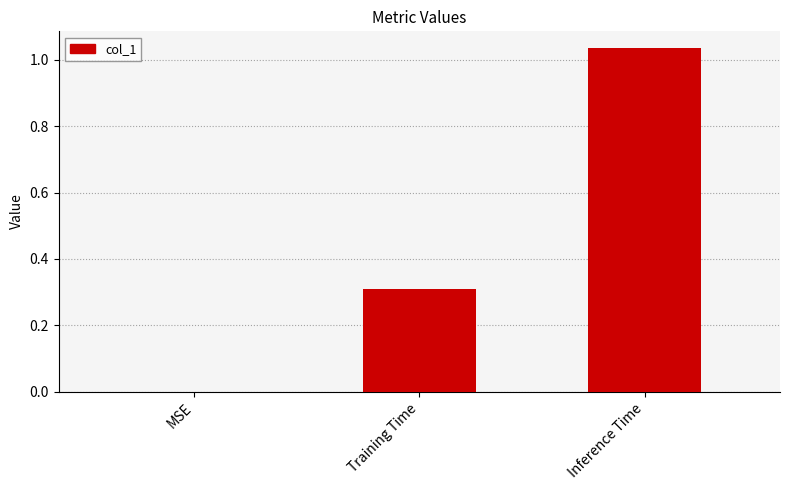

The chart shows a value of 0.7 at Inference Time. True or false?

False